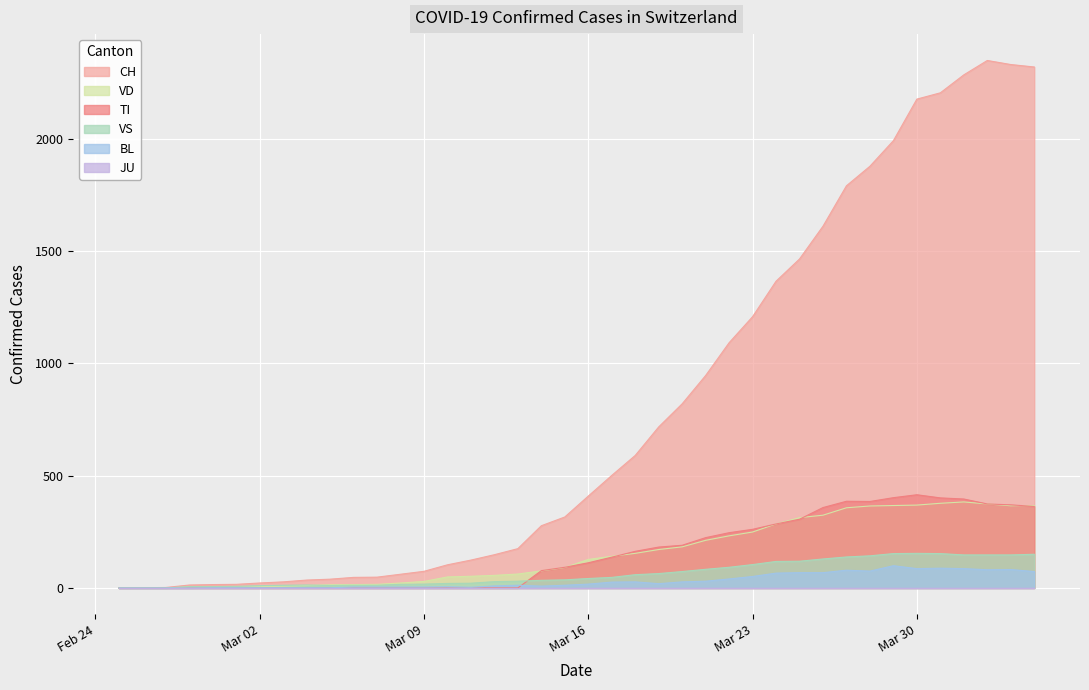

Between 2020-03-10 and 2020-04-04, which series saw the biggest shift?

CH